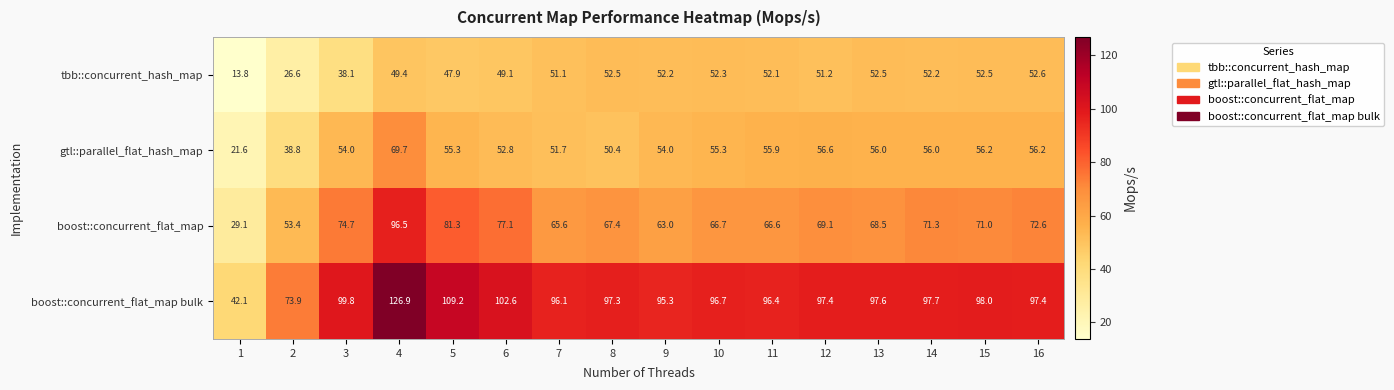

At which label is gtl::parallel_flat_hash_map closest to 45?

8